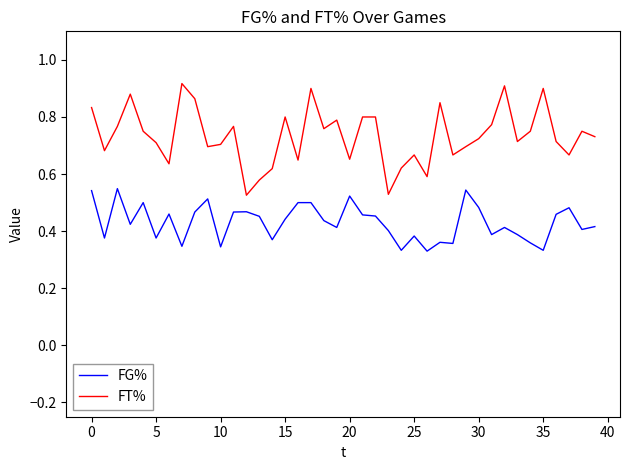

Which series has the widest spread of values?

FT%